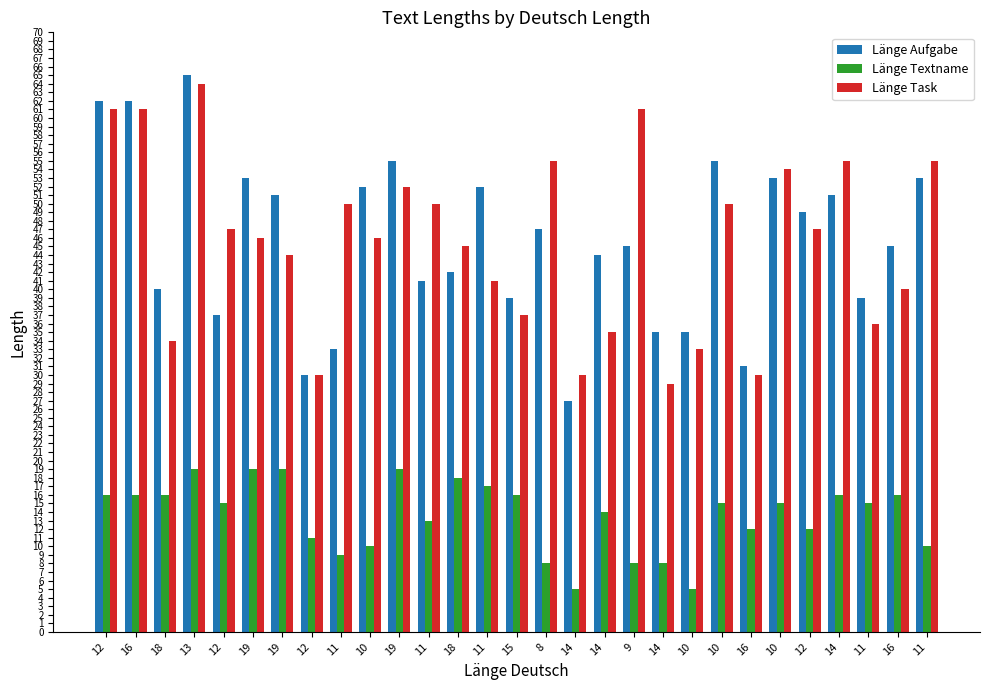

The value of Länge Task at 8 is 30. True or false?

False